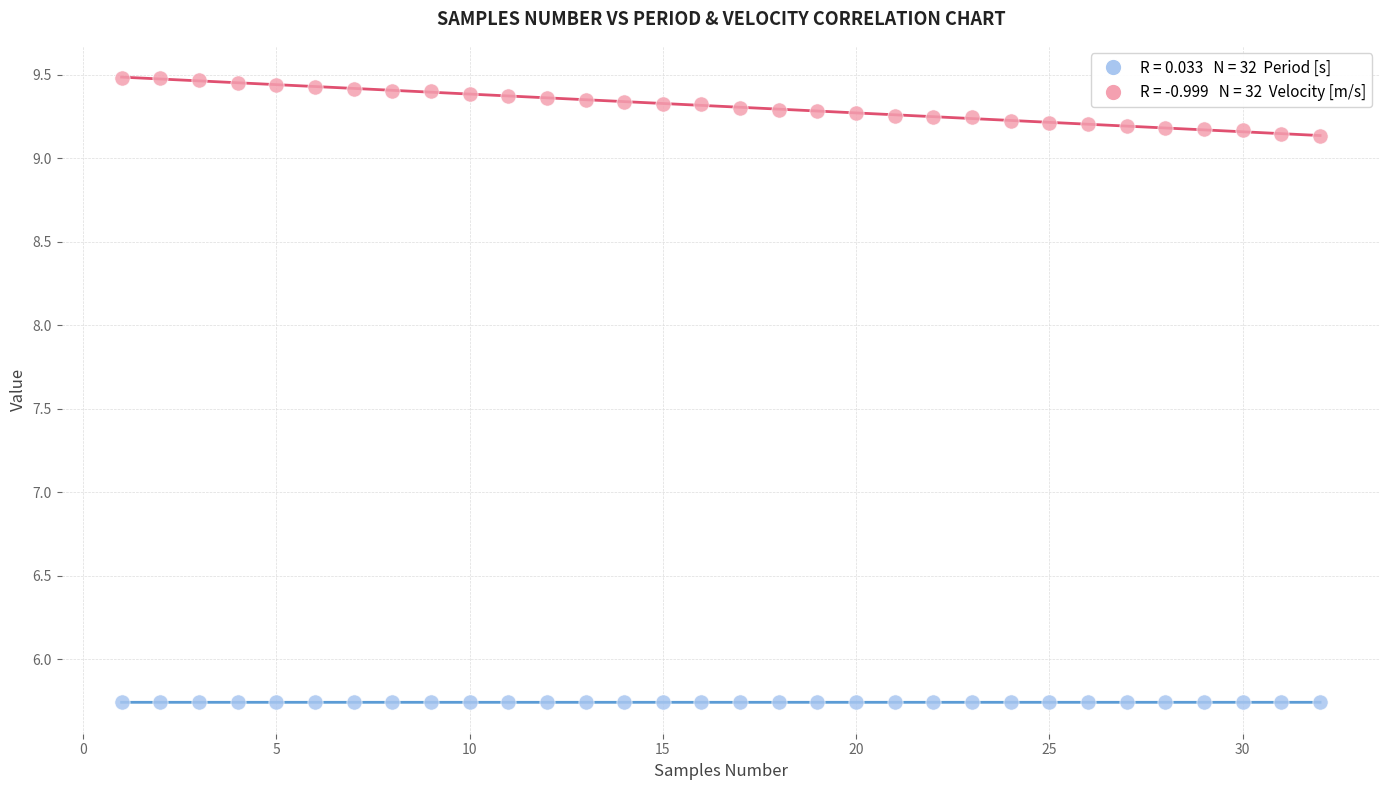

Across all data points, what is the range of Y values (max minus min)?

3.7